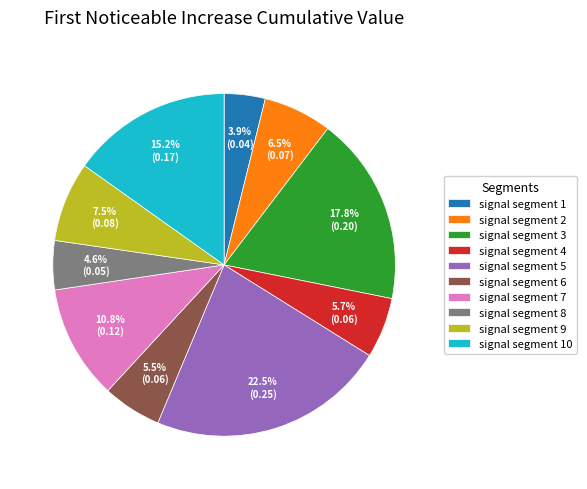

True or false: signal segment 4 accounts for 6% of the total.

True